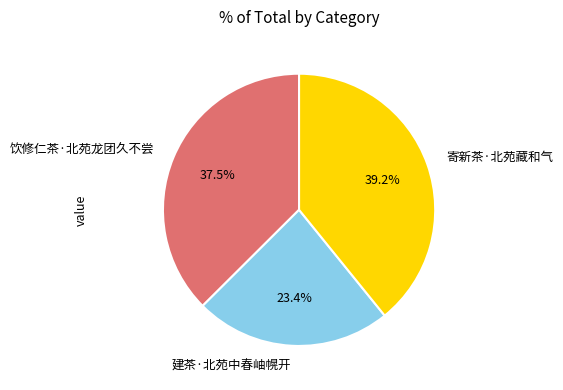

What percentage is NOT represented by 建茶·北苑中春岫幌开?

76.6%